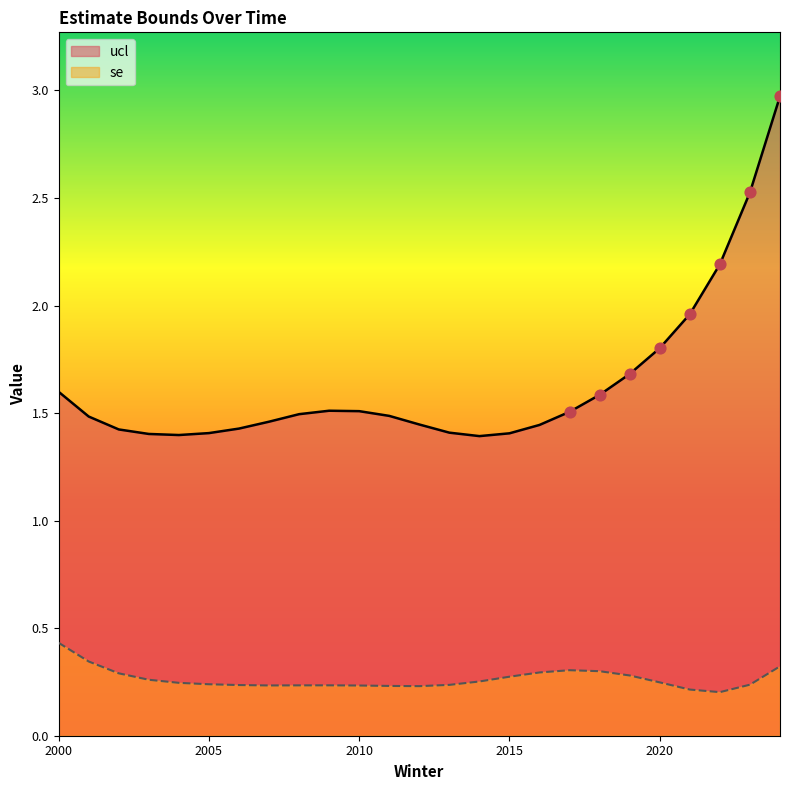

Which series has the largest Y range (max minus min)?

ucl